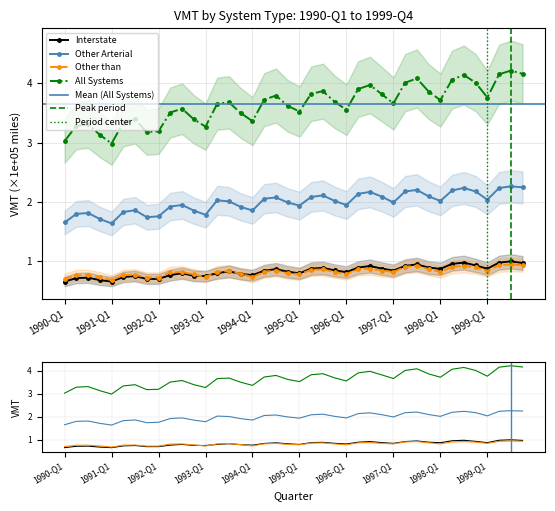

What is the difference between the second highest and minimum values in the Other Arterial series?

0.6